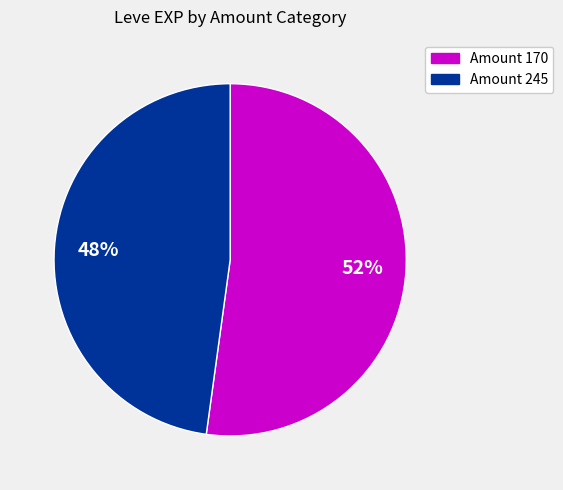

To the nearest percent, what is the average slice percentage?

50%